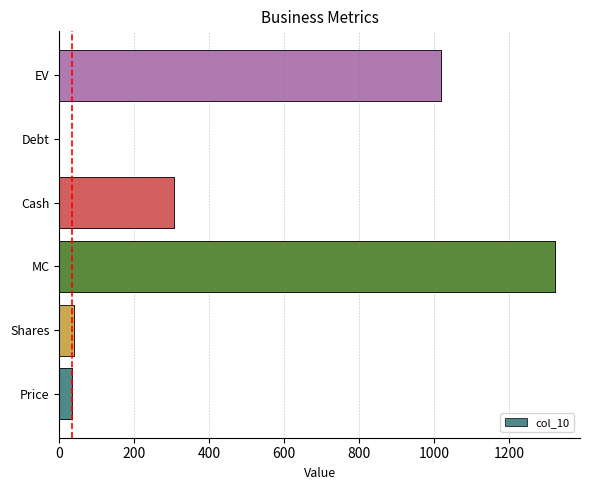

What is the maximum value shown in the chart?

1322.6